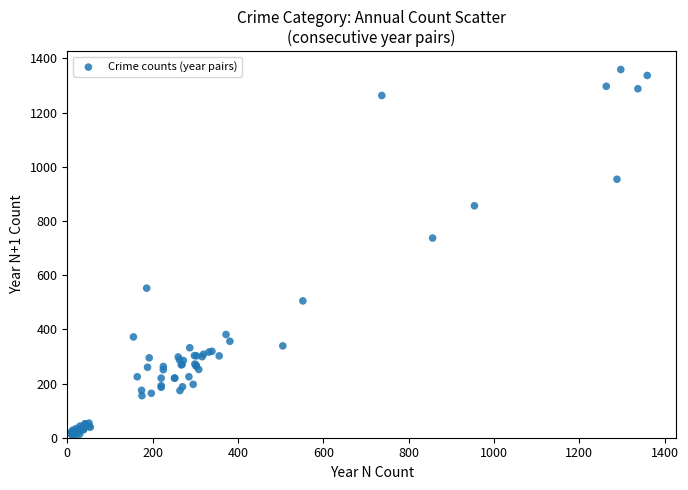

What Y value in the scatter plot is closest to 683?

737